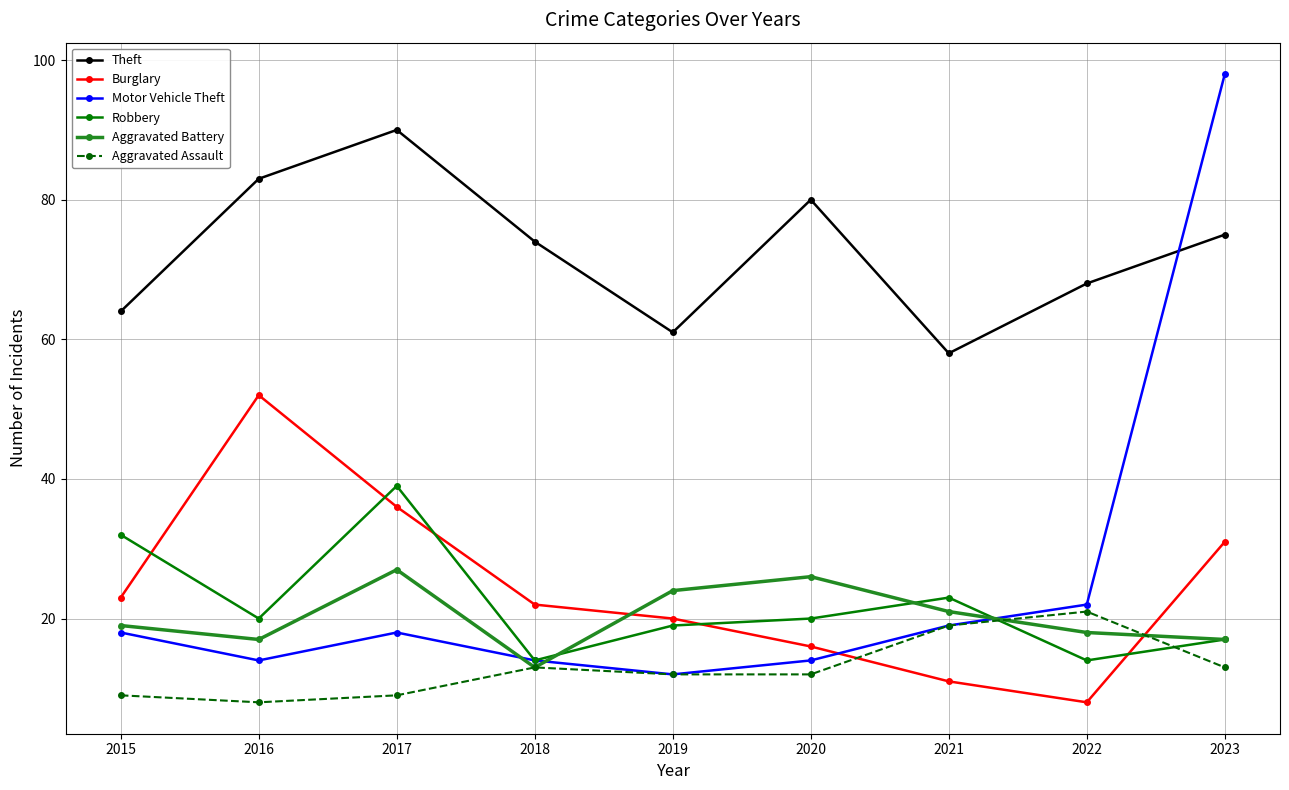

What is the minimum value for Robbery?

14